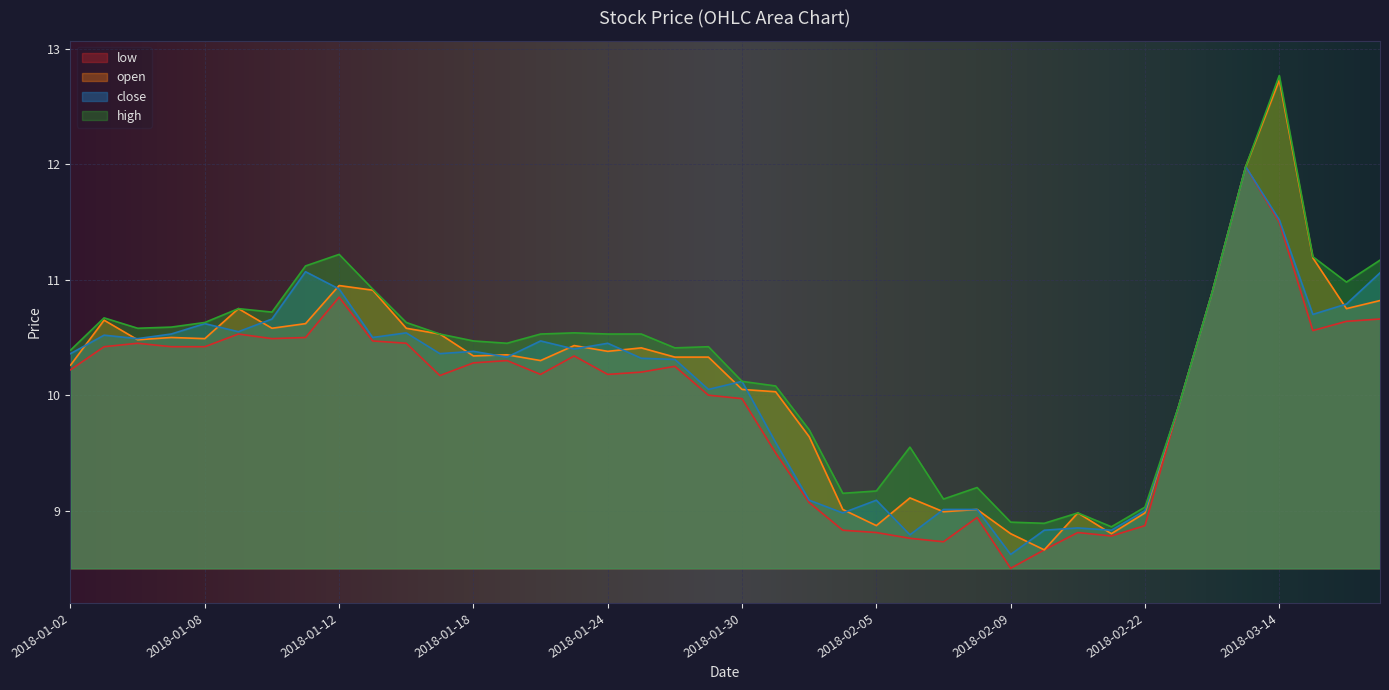

What is the greatest value displayed?

12.8